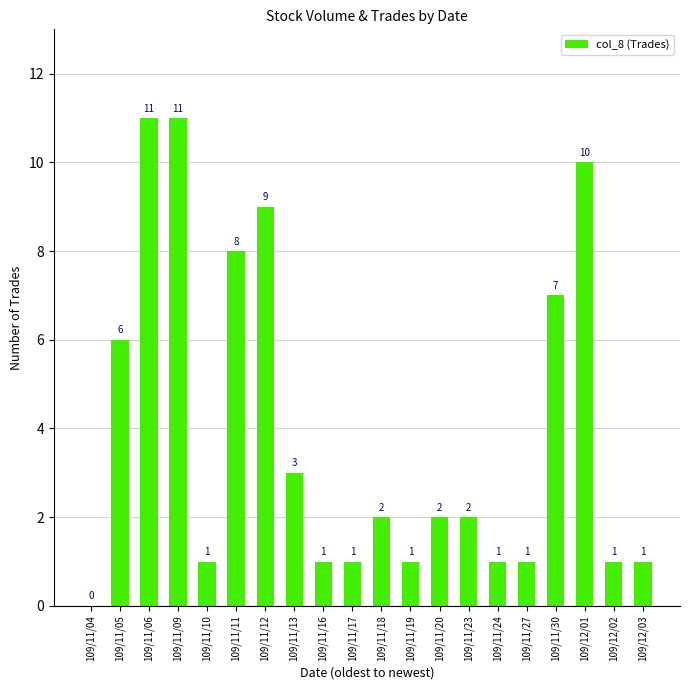

What is the difference between the values at 109/11/12 and 109/11/16?

8